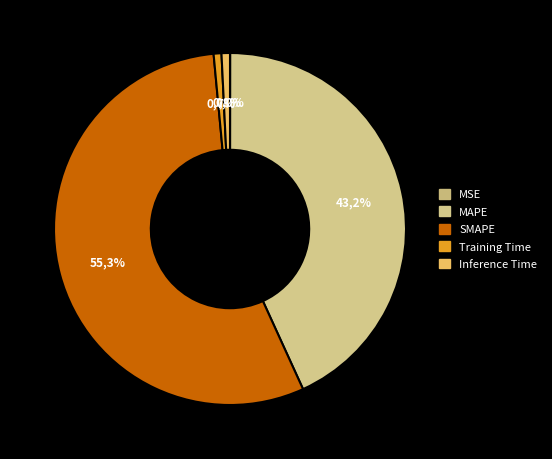

Combined, what portion of the pie is Training Time and Inference Time?

1.5%